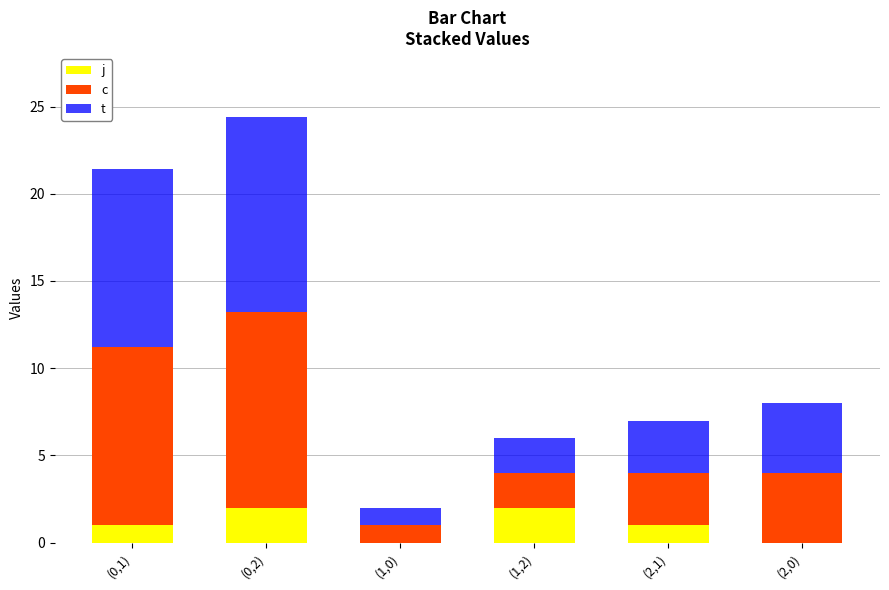

What is the total value across all series at (1,2)?

6.0